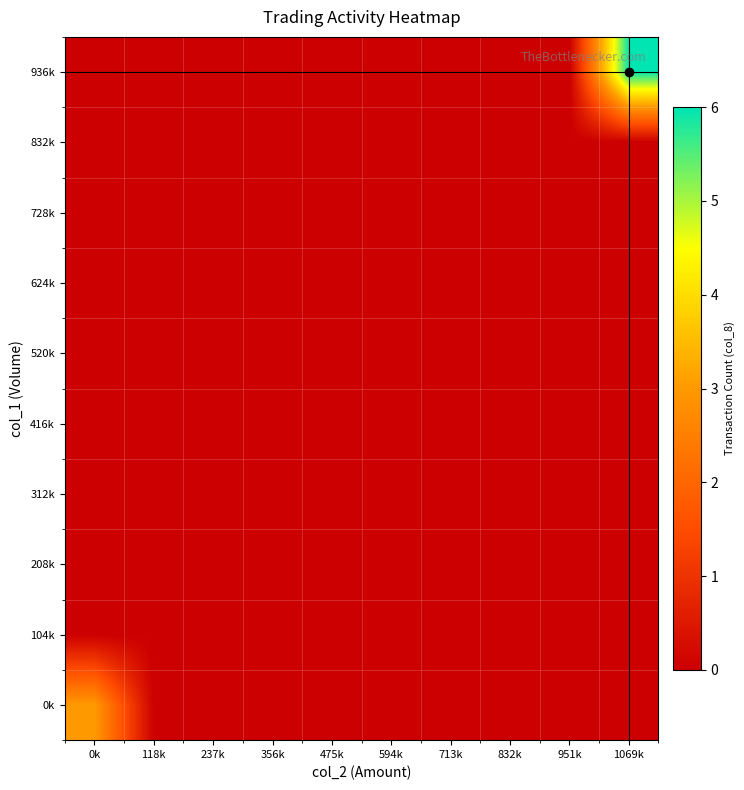

How many series are shown in this chart?

10